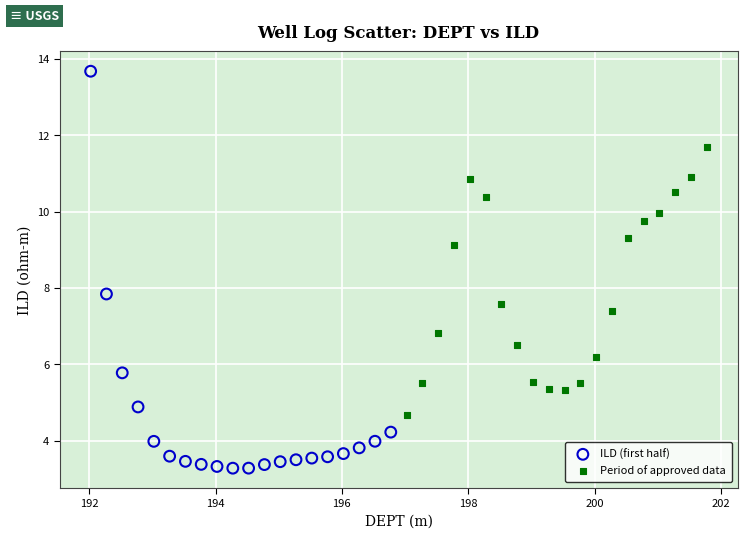

Which series contains the lowest Y value?

ILD (first half)